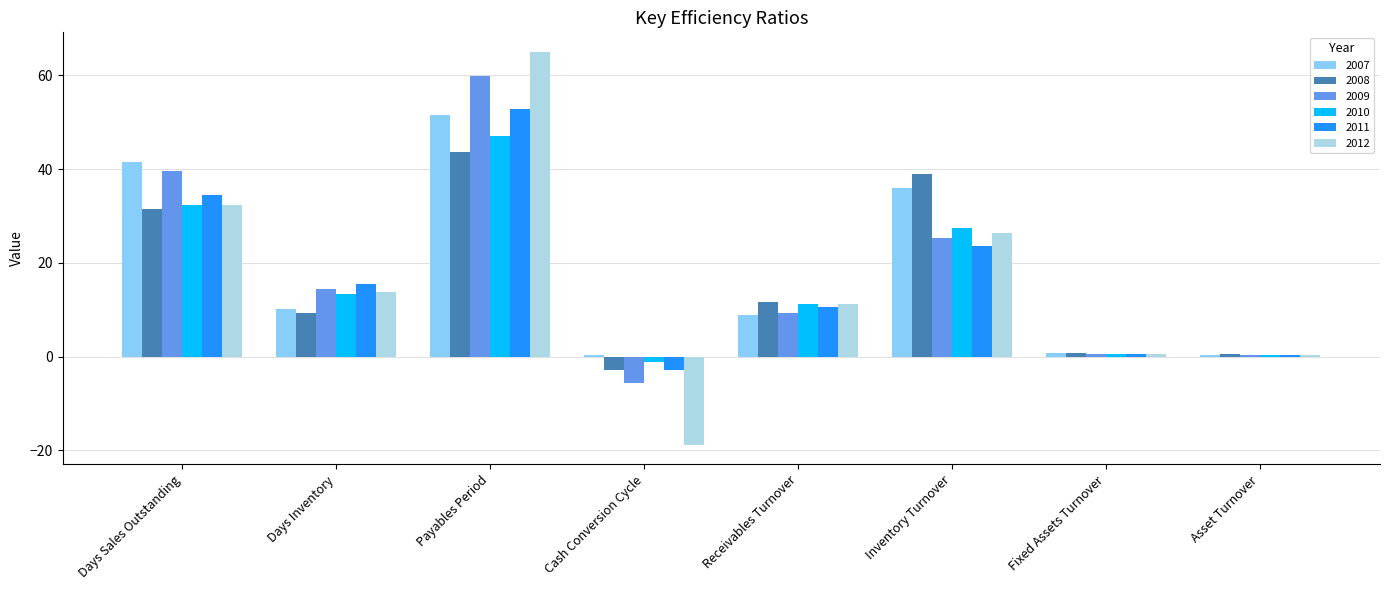

The value of 2008 at Inventory Turnover is 11.6. True or false?

False